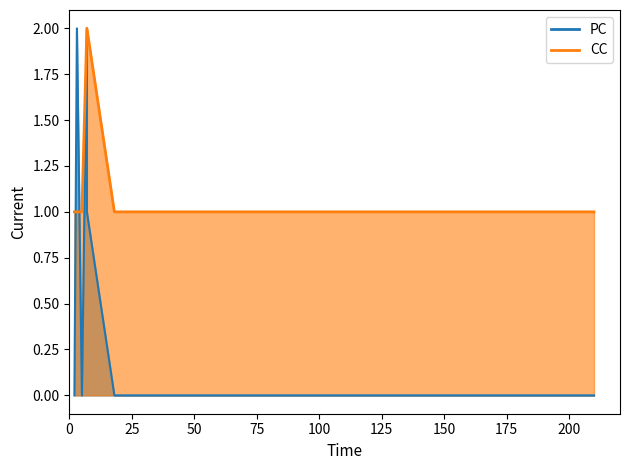

How many lines are shown in the chart?

2